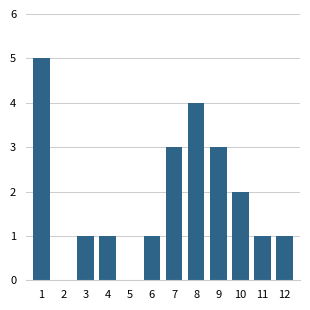

Reading left to right, extract all data points from this chart.

1=5	2=0	3=1	4=1	5=0	6=1	7=3	8=4	9=3	10=2	11=1	12=1